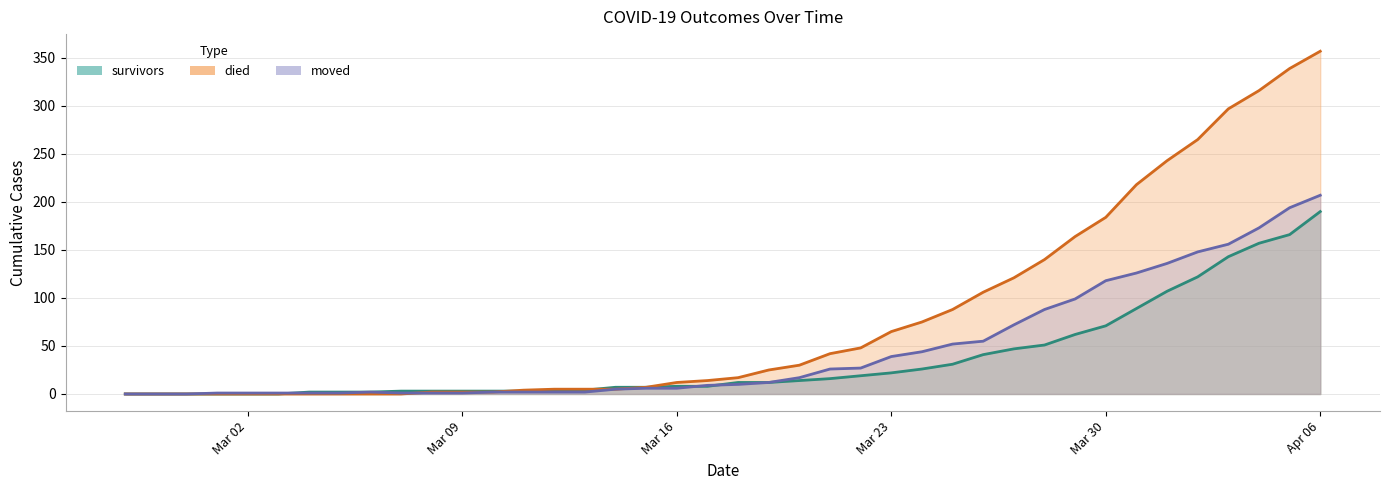

The value of moved at 2020-03-03 is 1. True or false?

False